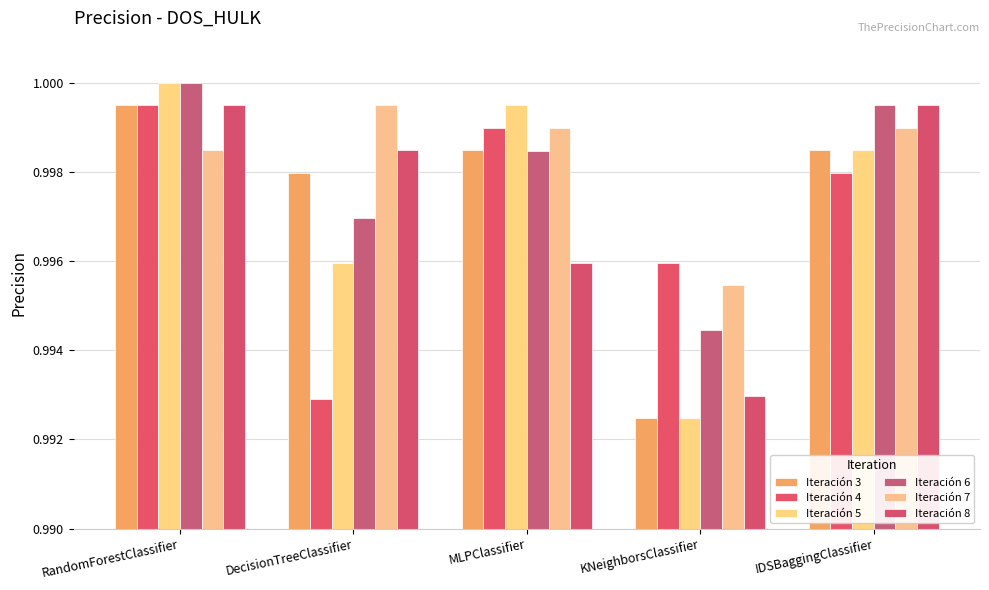

How many bars are there in total?

30